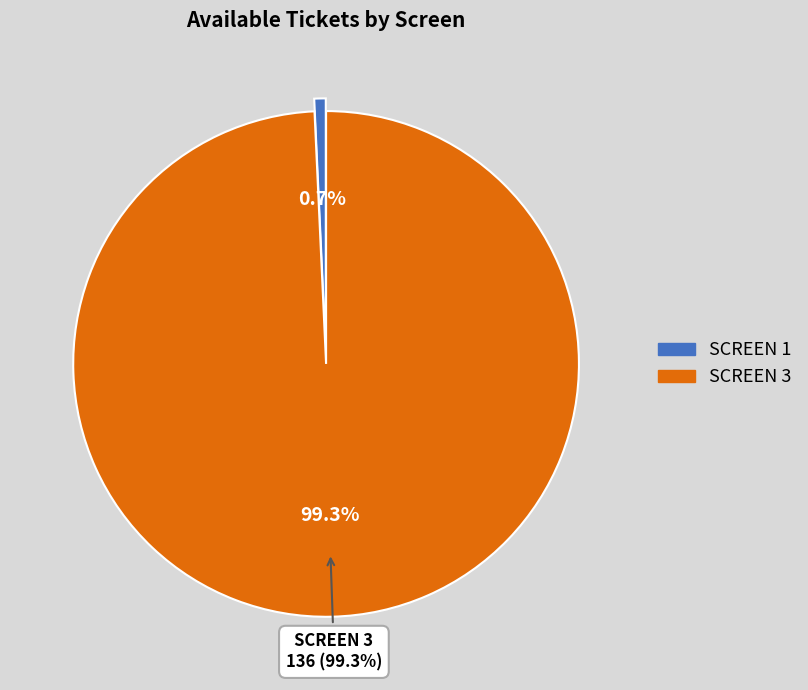

Rank the categories by value from highest to lowest.

SCREEN 3, SCREEN 1